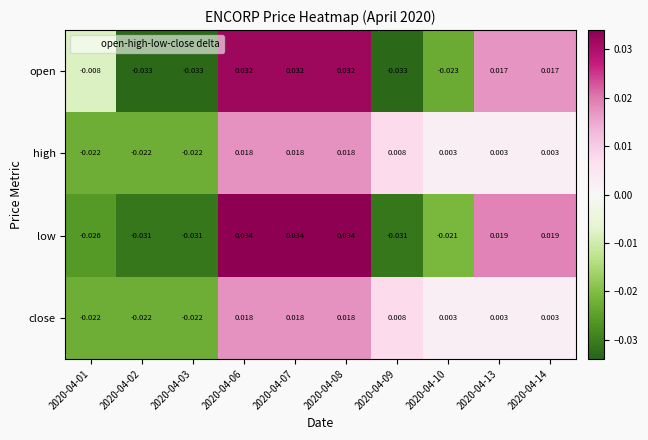

Is the value of close at 2020-04-02 greater than the value of open at 2020-04-01?

No